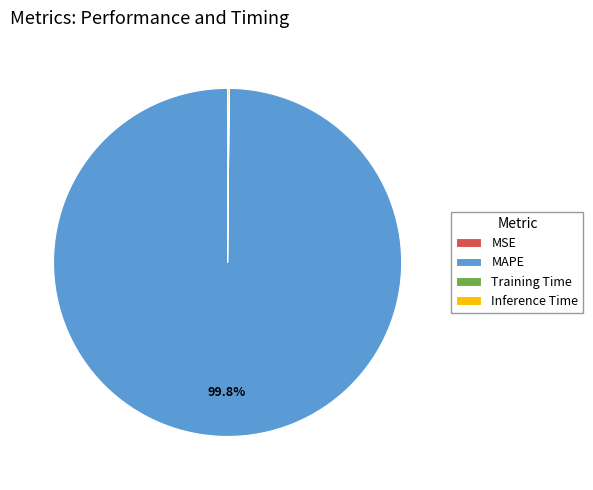

Is MAPE the majority of the pie?

Yes